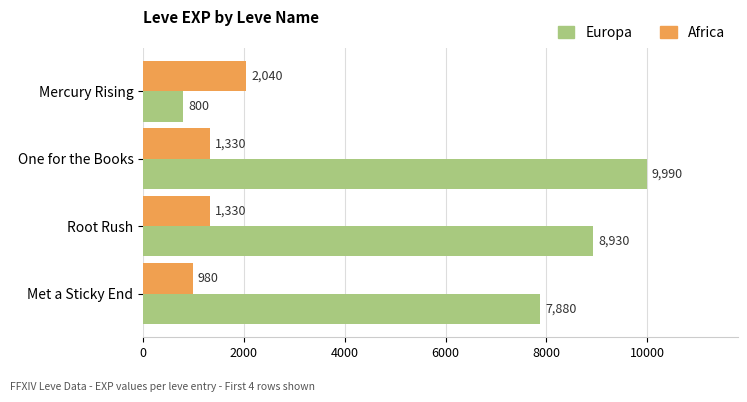

True or false: Europa has a value of 400 at Mercury Rising.

False